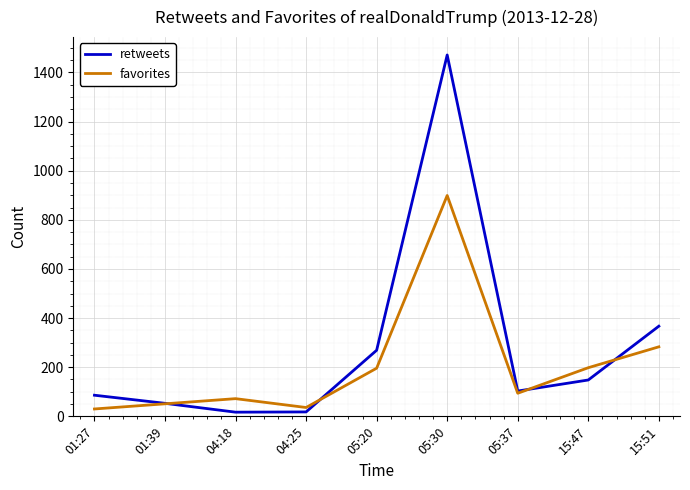

Where does the favorites series first go above 94?

05:20